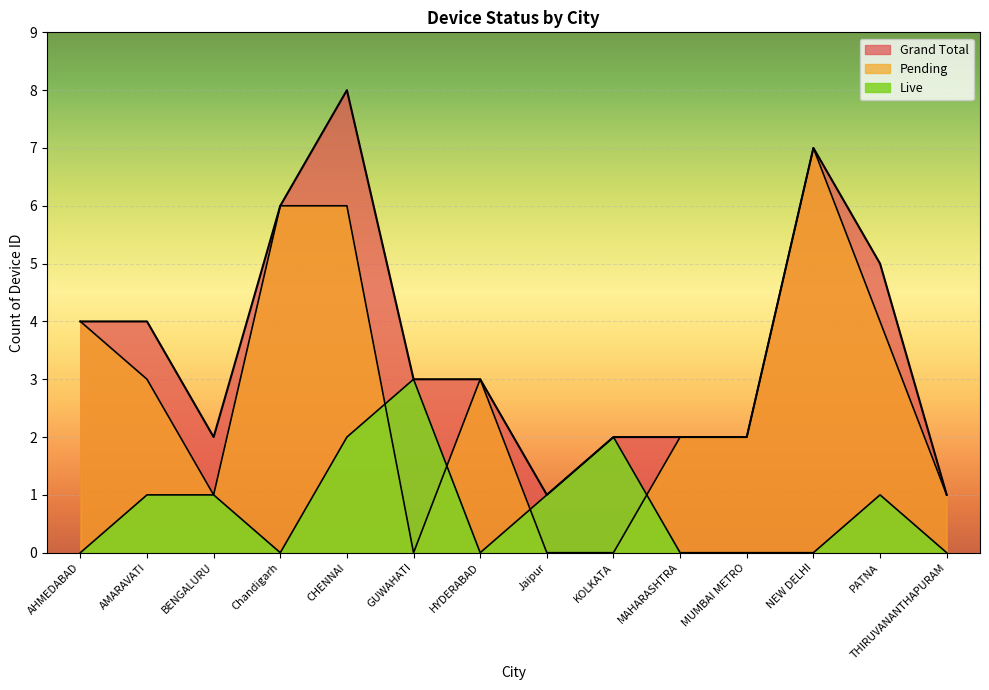

Rank the series by their maximum value, from highest to lowest.

Grand Total, Pending, Live